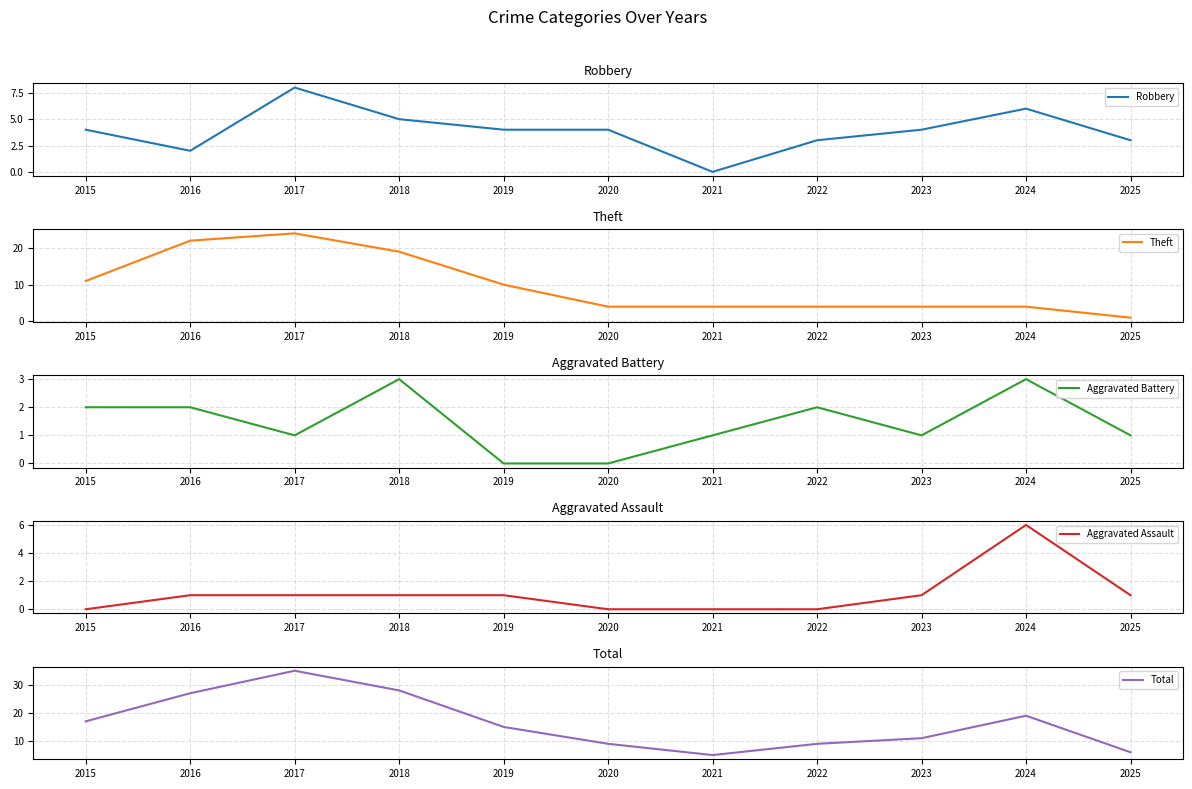

What are all the series names shown in the legend?

Robbery, Theft, Aggravated Battery, Aggravated Assault, Total